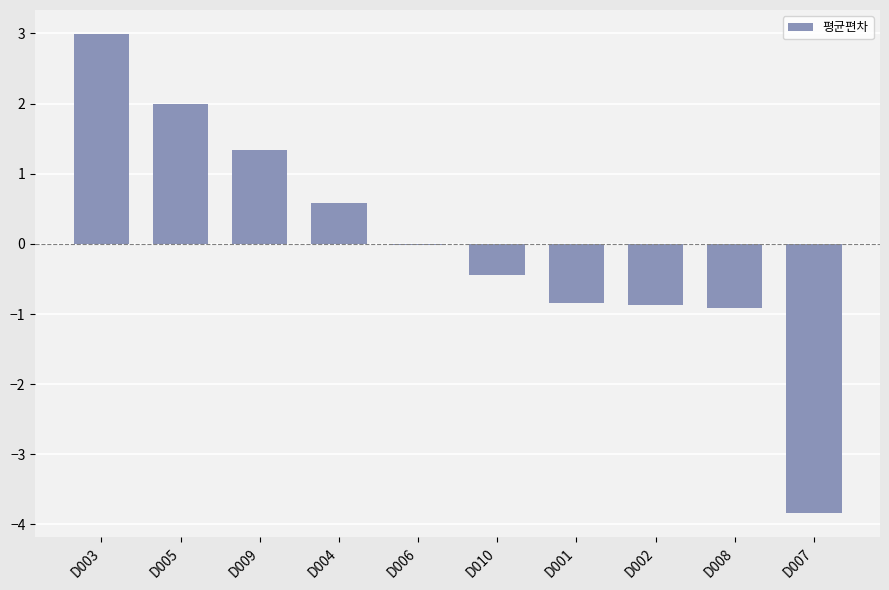

Which has a higher value, D004 or D001?

D004